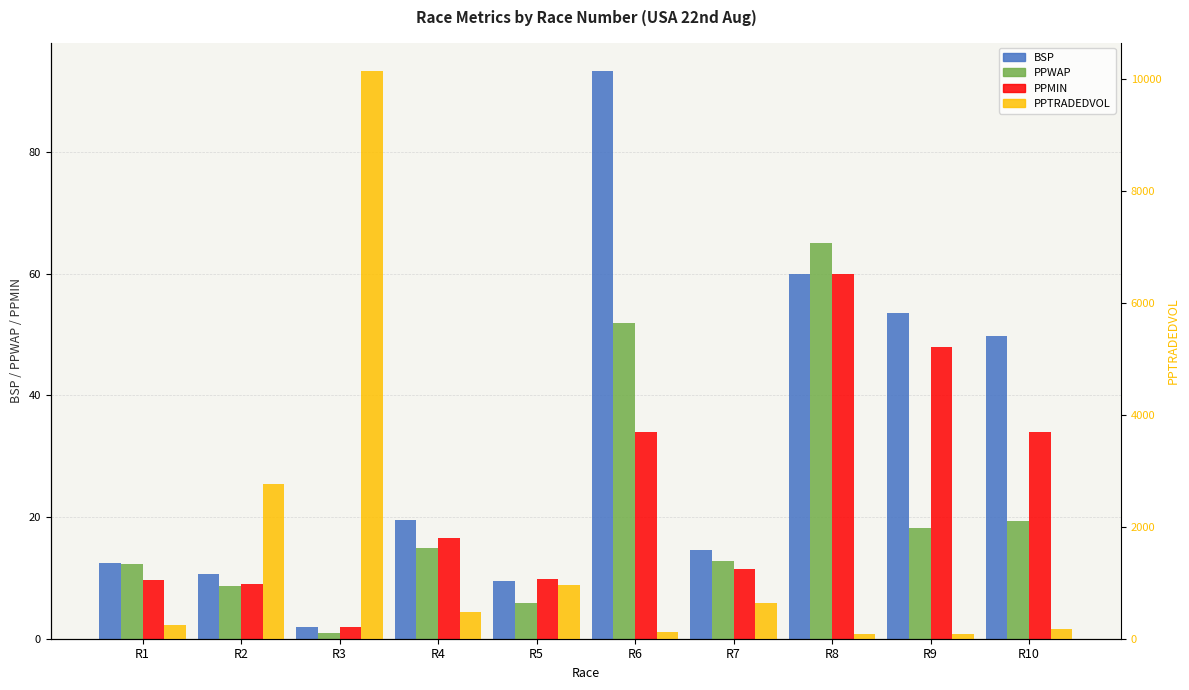

The value of PPTRADEDVOL at R1 is 120.2. True or false?

False